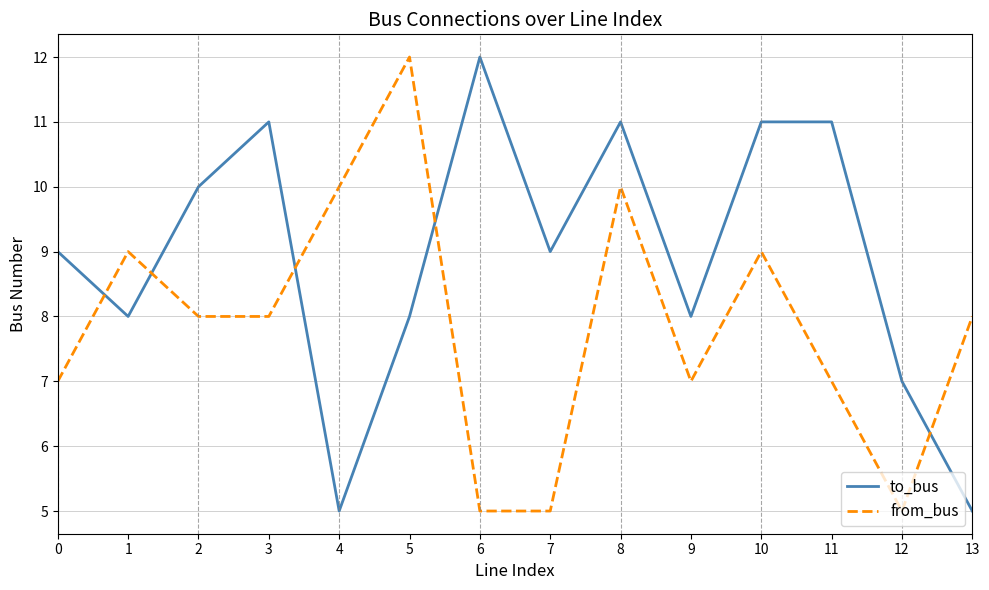

How many times do from_bus and to_bus cross each other?

5